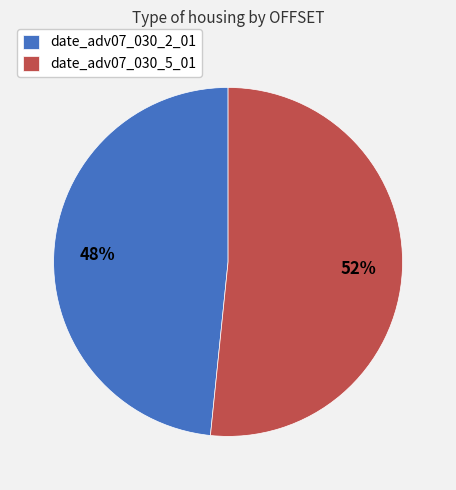

What percentage is the date_adv07_030_5_01 slice, to the nearest percent?

52%